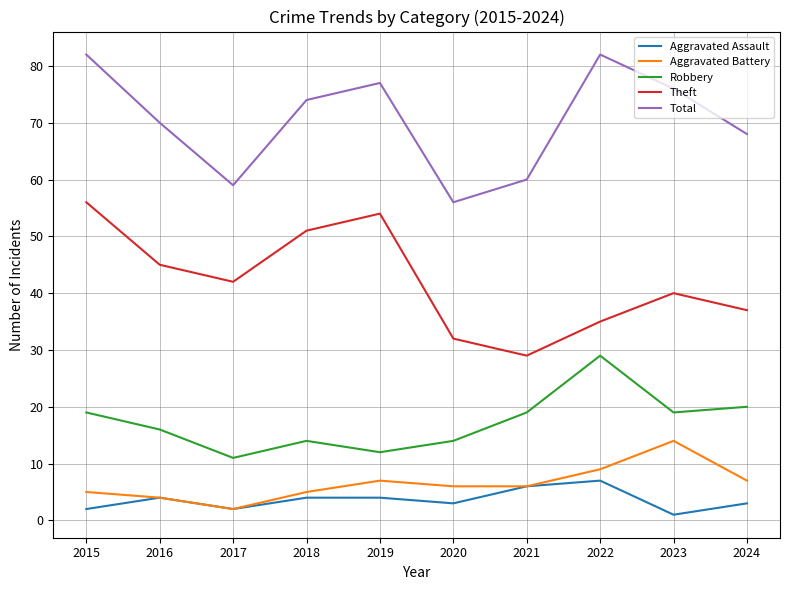

What is the spread (max minus min) of values at 2017?

57